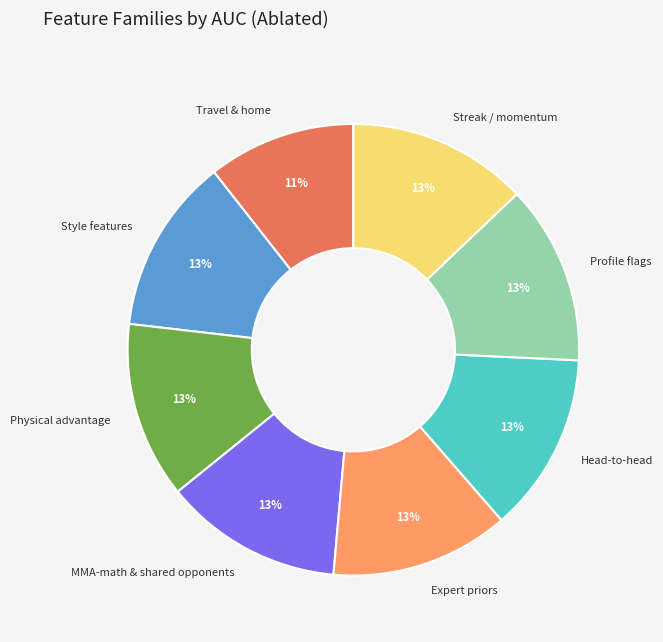

The Physical advantage slice represents 13% of the pie. True or false?

True